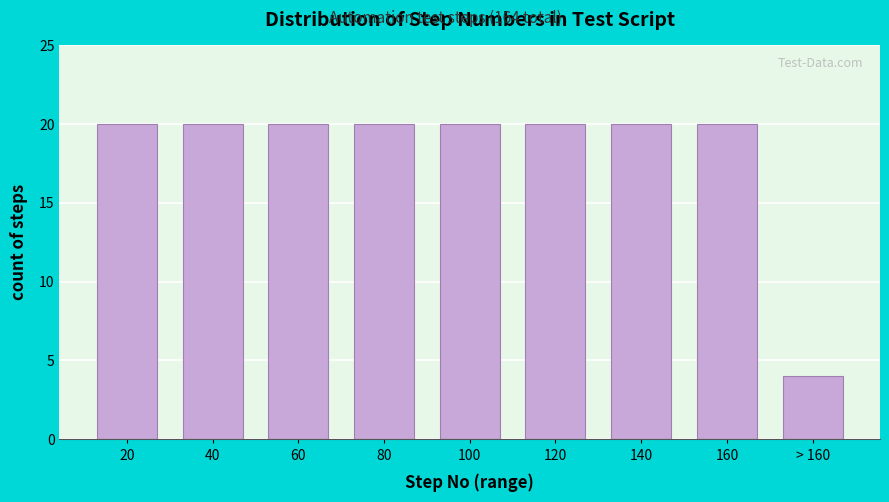

Reading left to right, extract all data points from this chart.

20=20	40=20	60=20	80=20	100=20	120=20	140=20	160=20	> 160=4